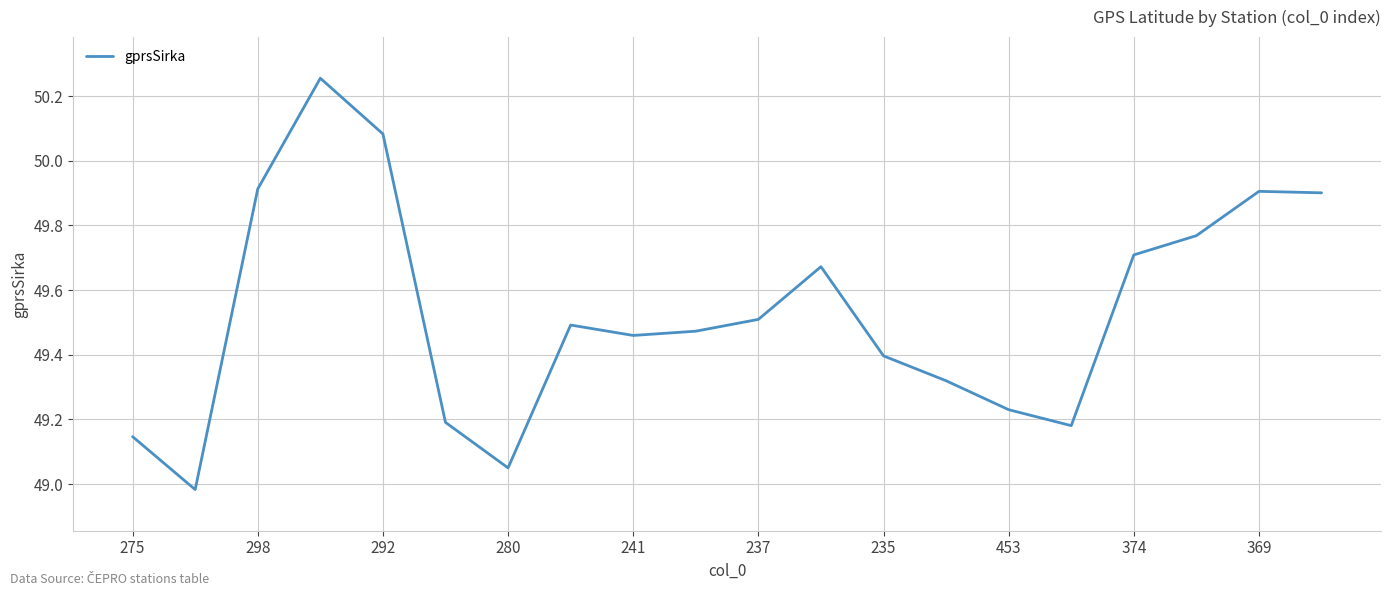

What is the difference between the maximum and minimum values?

1.3